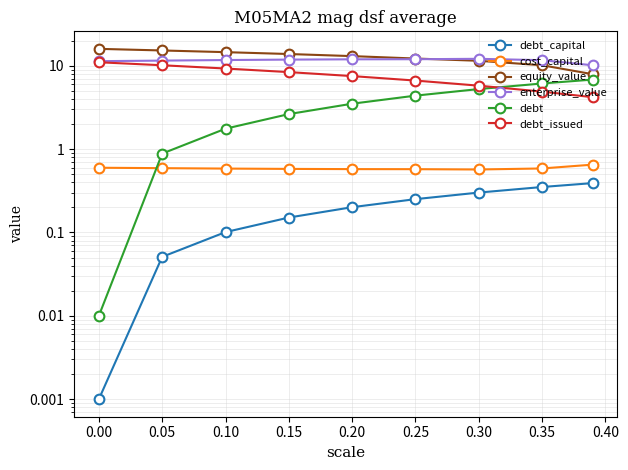

Read the debt_capital value at 0.20.

0.2